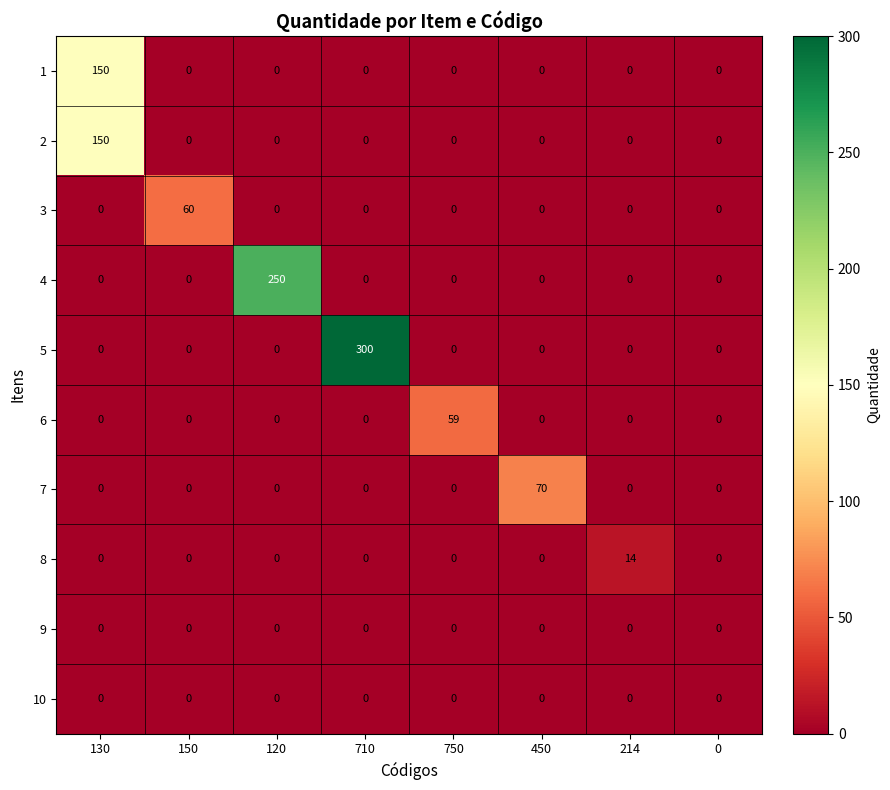

Which series has the largest total across all categories?

5